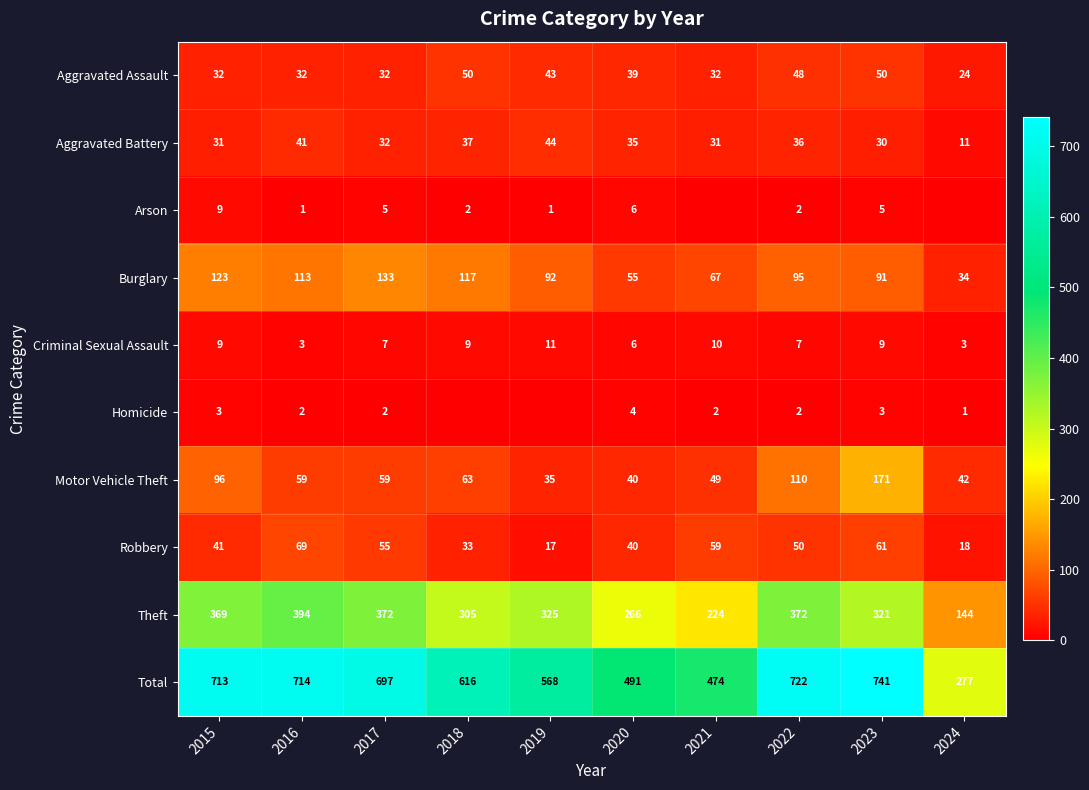

What is the difference between the Theft values at 2017 and 2018?

67